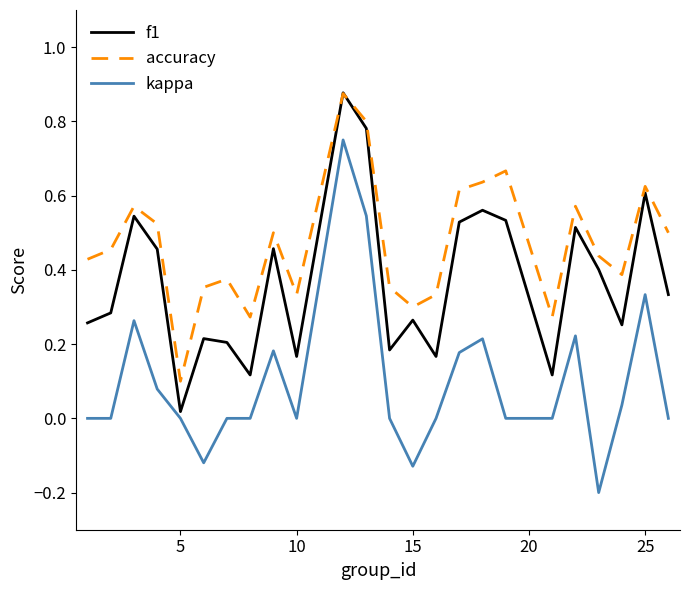

Which series has the largest total across all categories?

accuracy